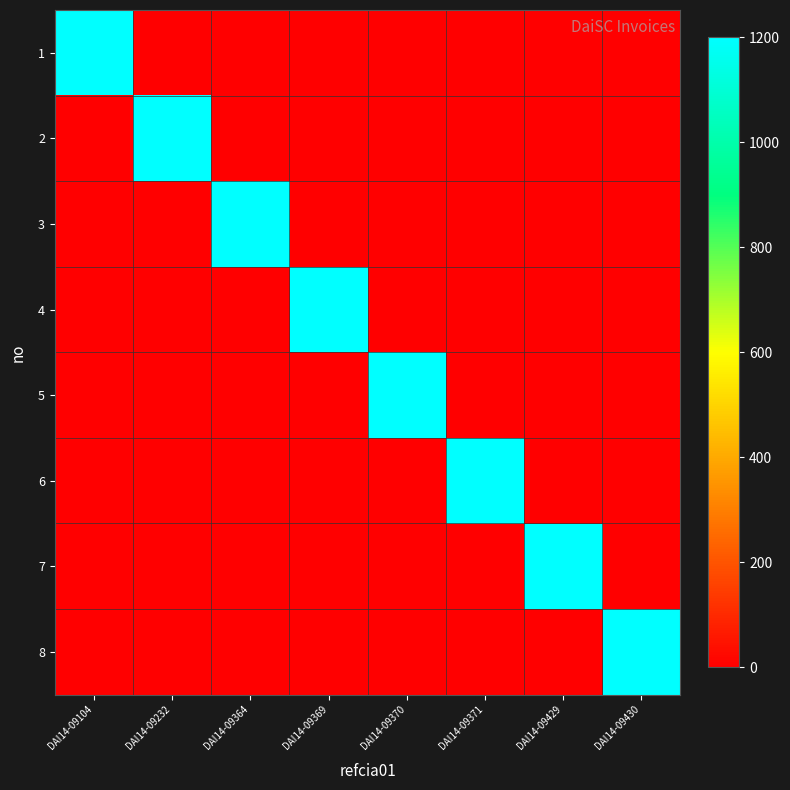

What is the spread (max minus min) of values at DAI14-09371?

1200